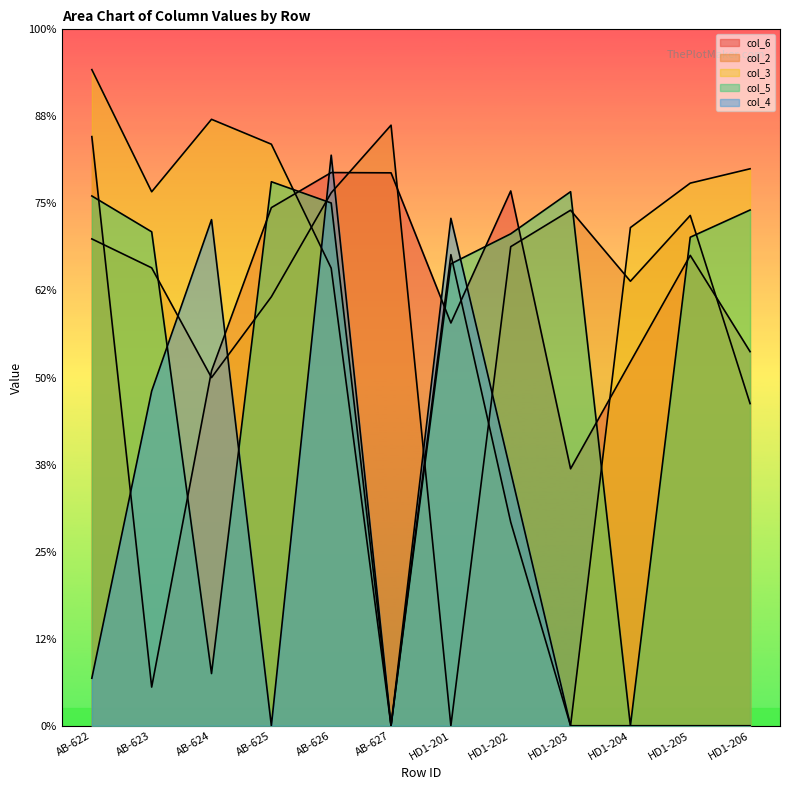

True or false: col_6 has a value of 209325908 at AB-626.

False